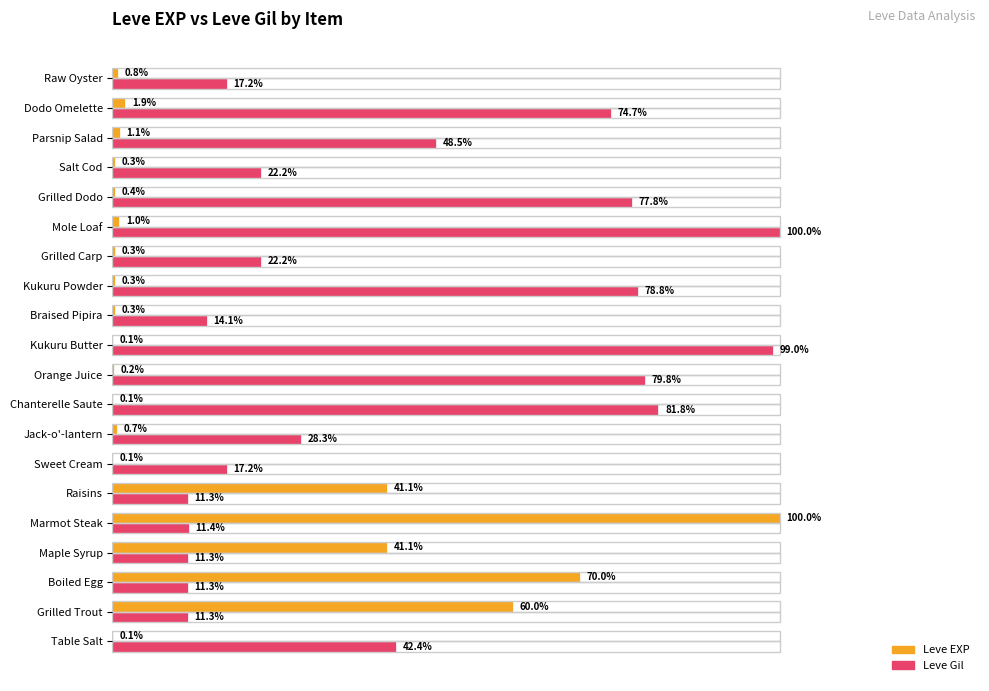

Where is Leve Gil nearest to the value 55?

Parsnip Salad